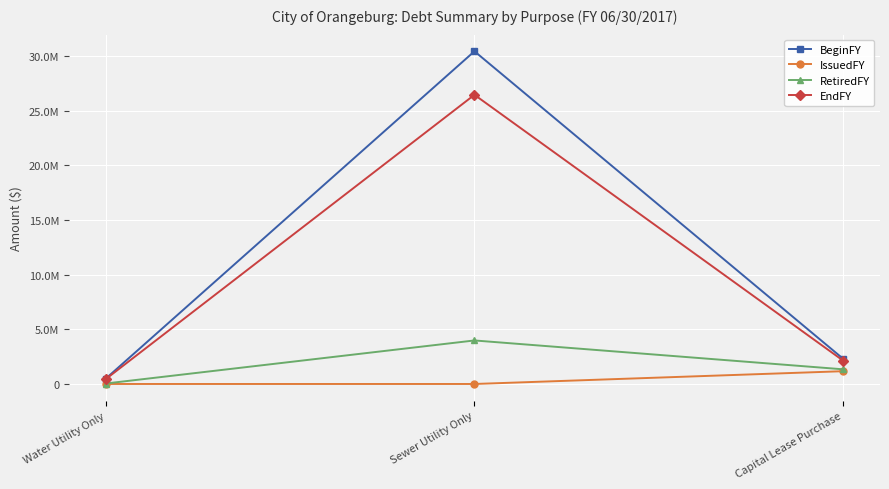

Does the chart have visible grid lines?

Yes